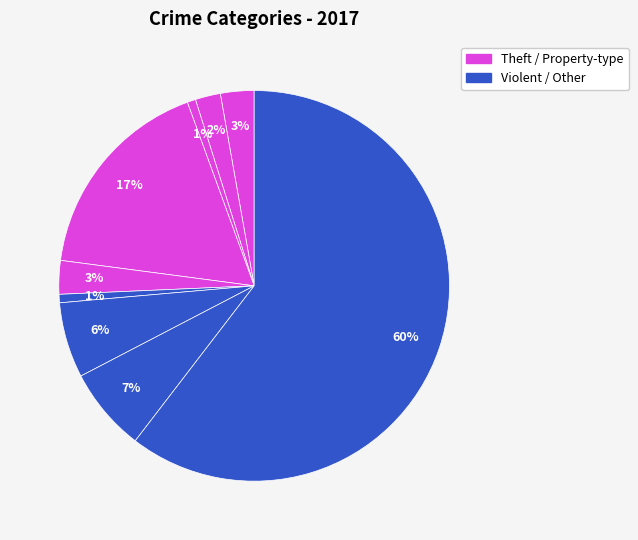

How many segments does this pie chart have?

9